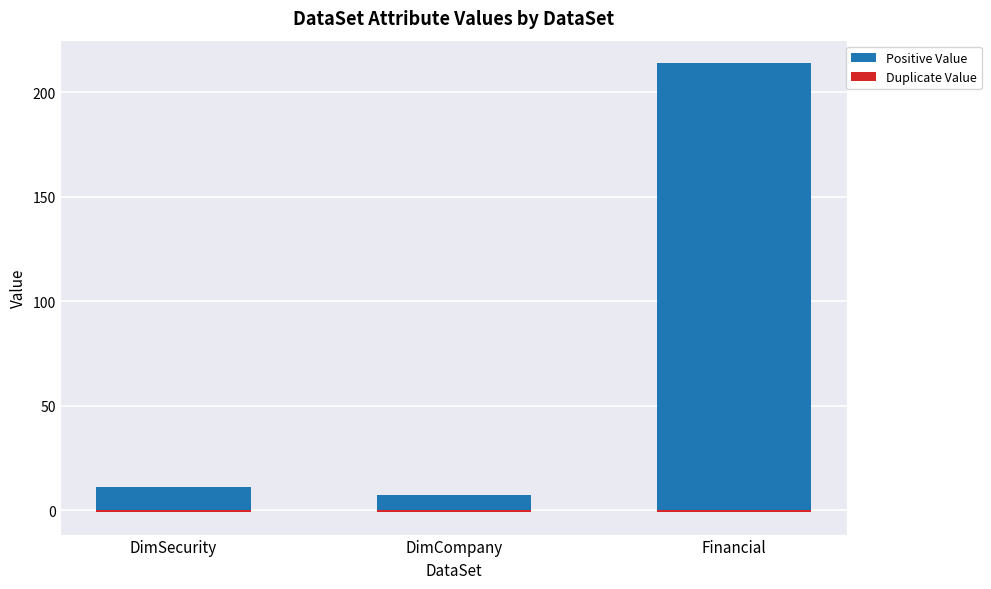

What is the value of the Positive Value bar at the 1st from the left?

11